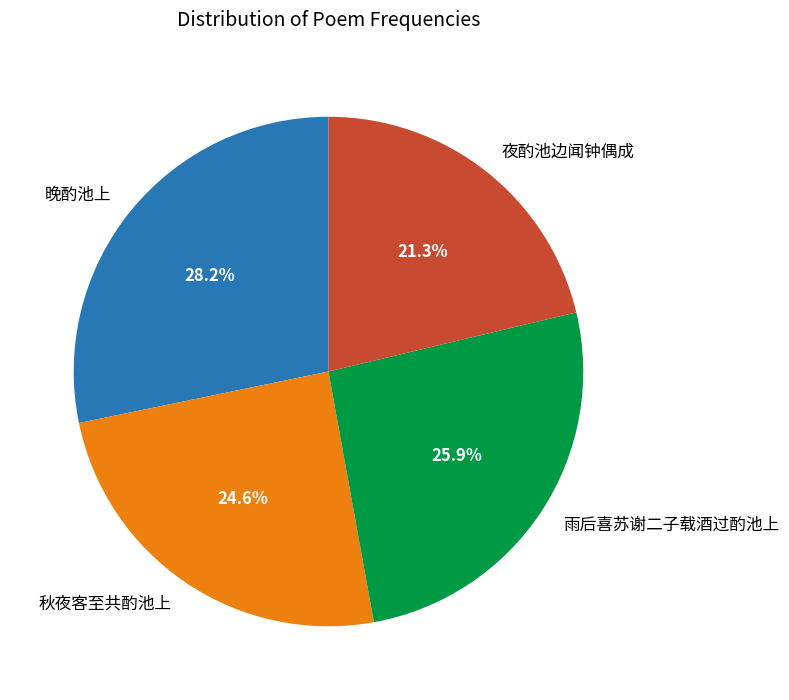

To the nearest percent, what is the difference between the largest and smallest slice percentages?

7%